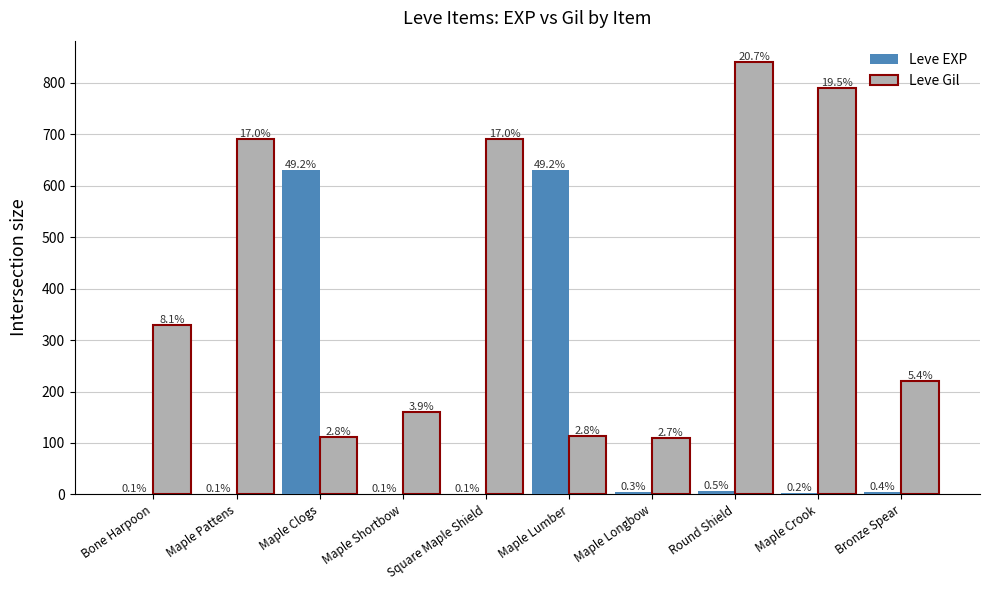

True or false: Leve EXP has a value of 5 at Bronze Spear.

True